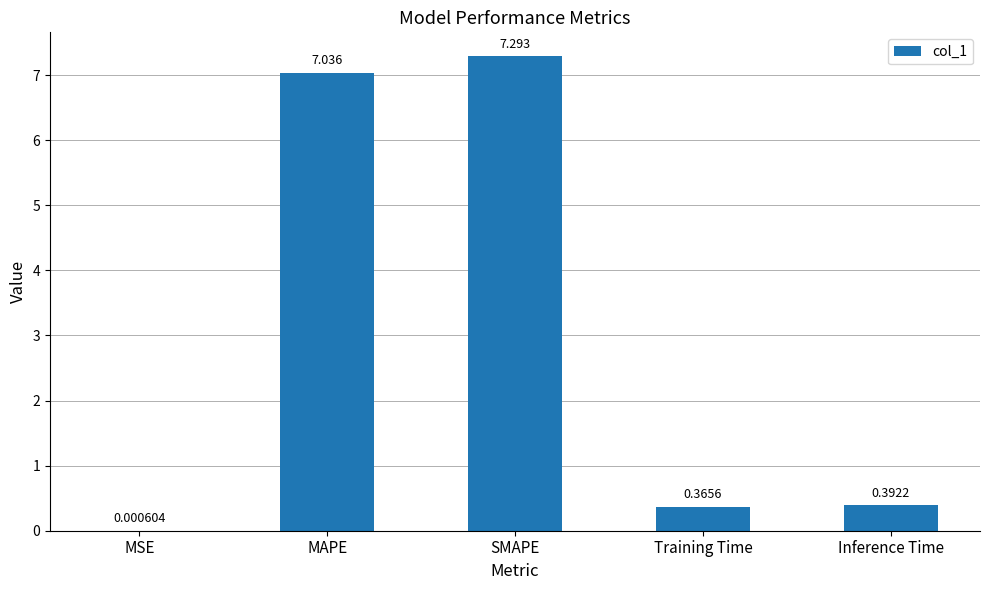

Does the chart contain stacked bars?

No